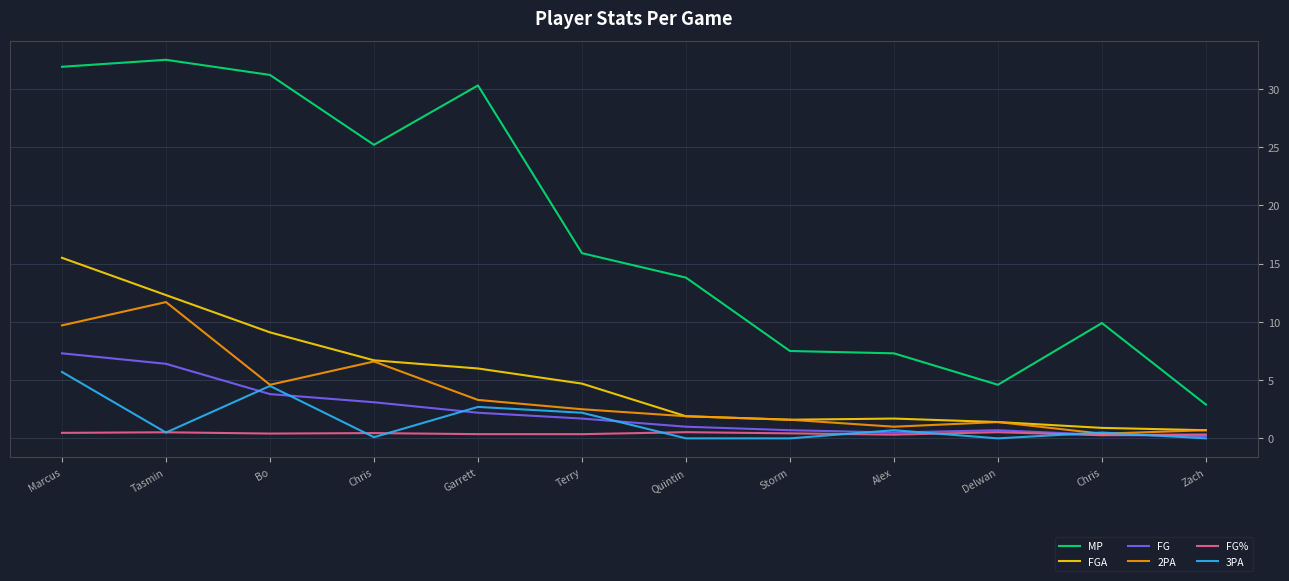

What is the sum of all 3PA values?

16.9